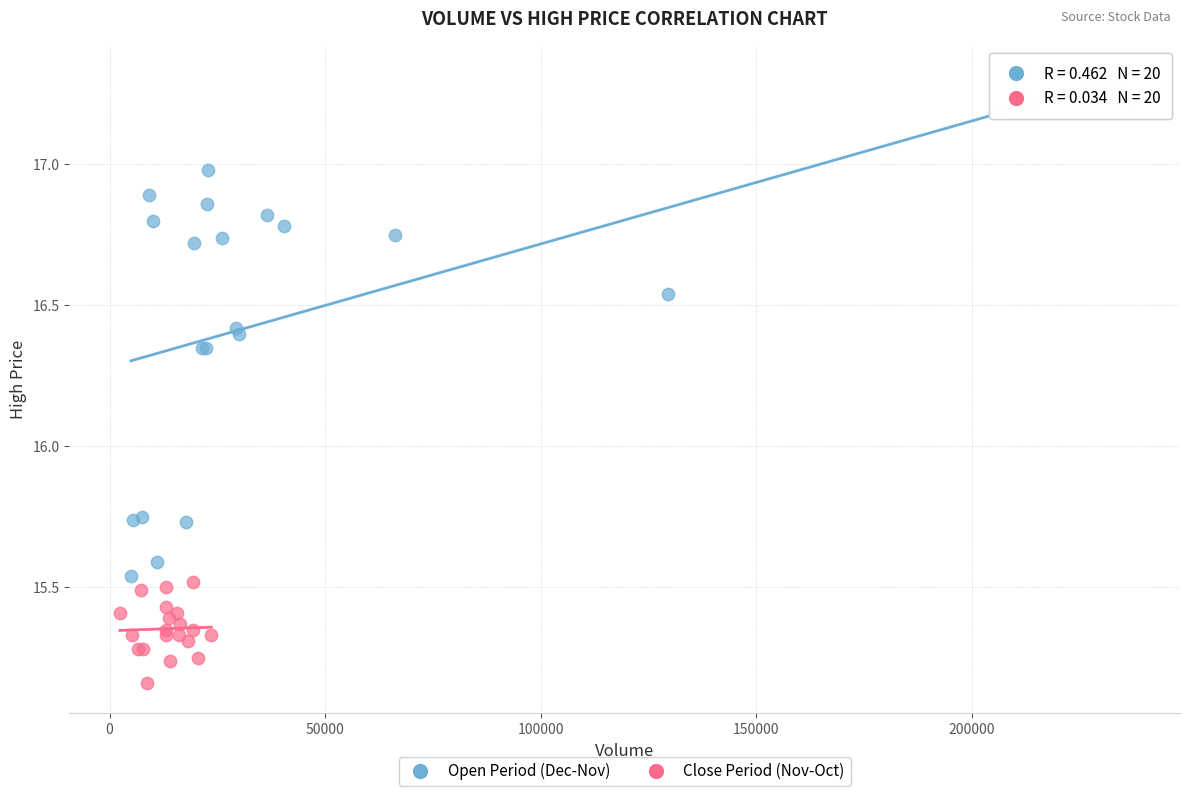

What are all the series names shown in the legend?

Open Period (Dec-Nov), Close Period (Nov-Oct)